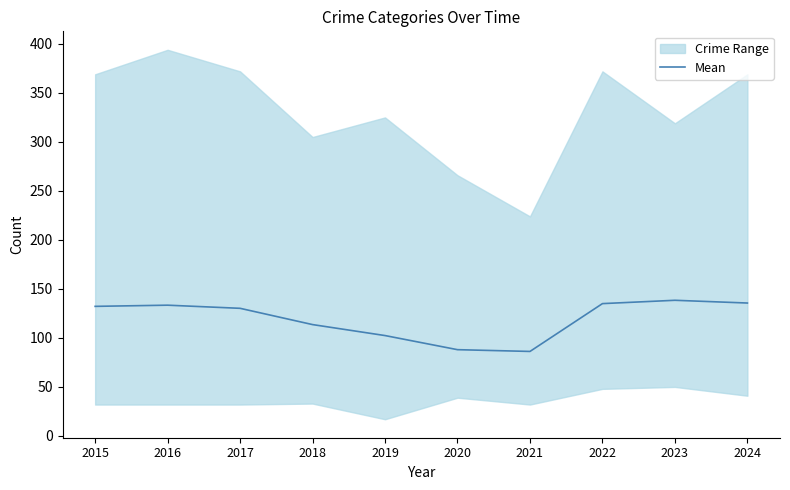

Where is the data nearest to the value 112?

2018